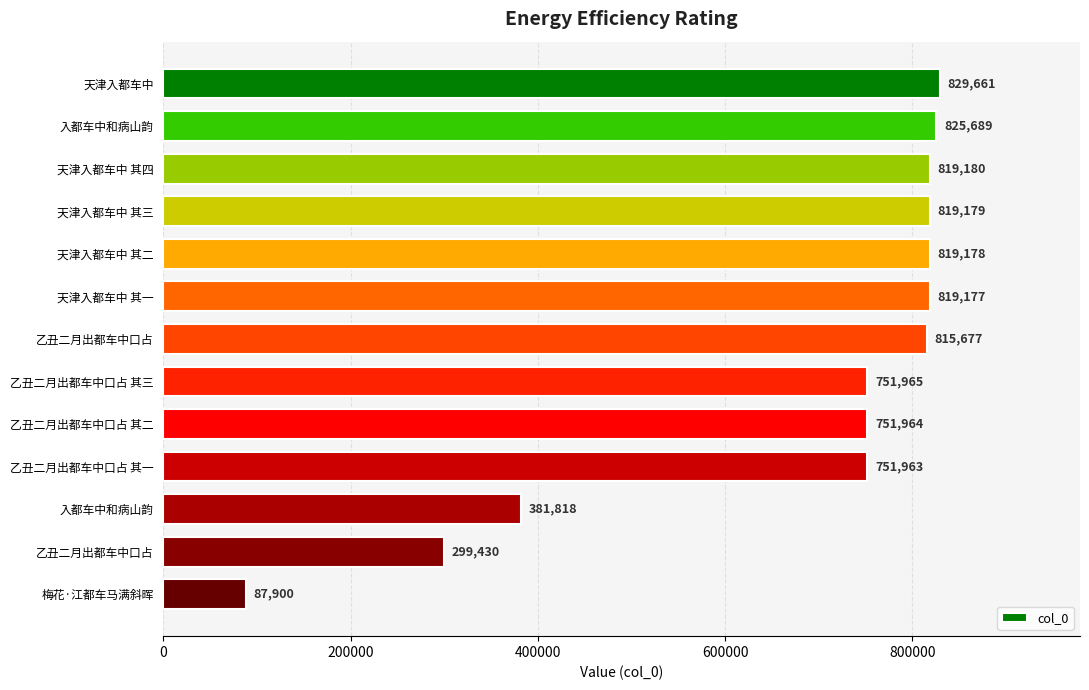

How many data points are less than 815677?

6